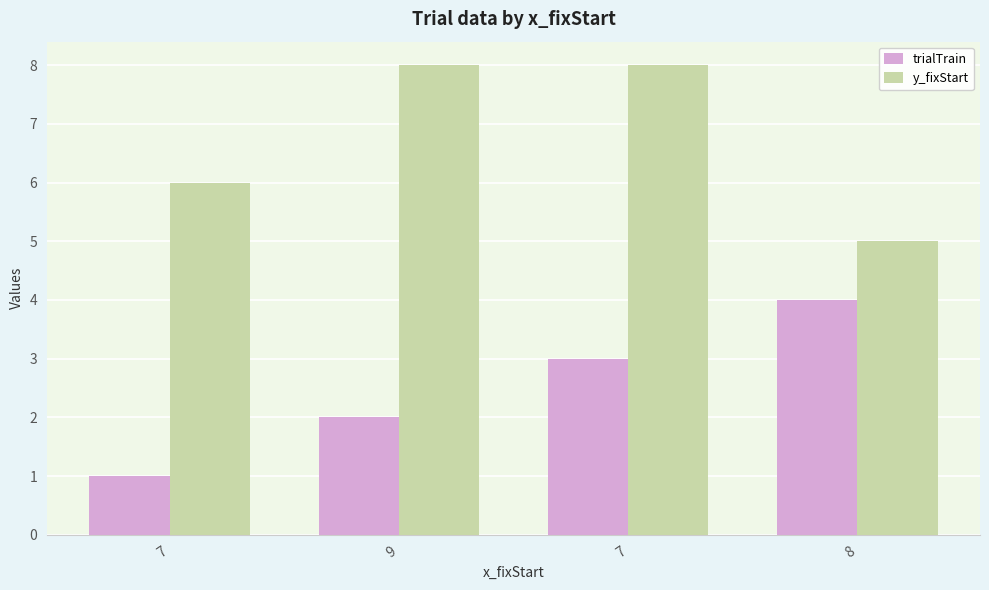

What is the spread (max minus min) of values at 9?

6